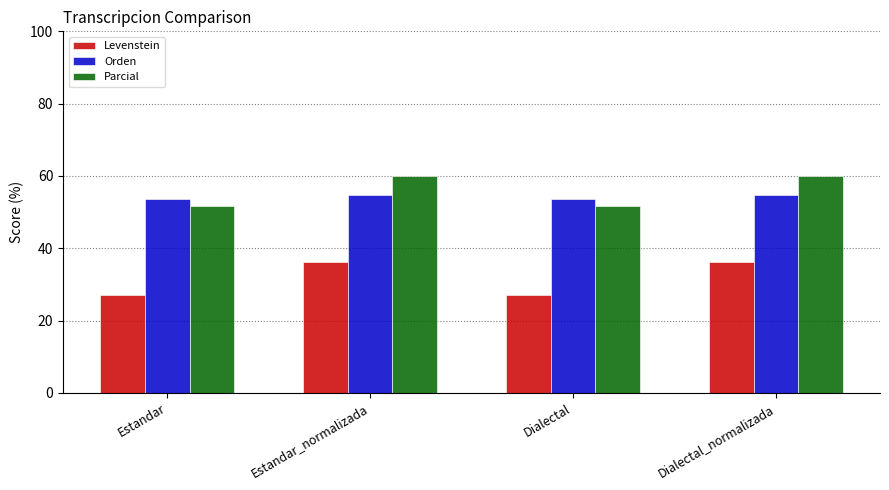

What is the maximum value shown in the chart?

60.0